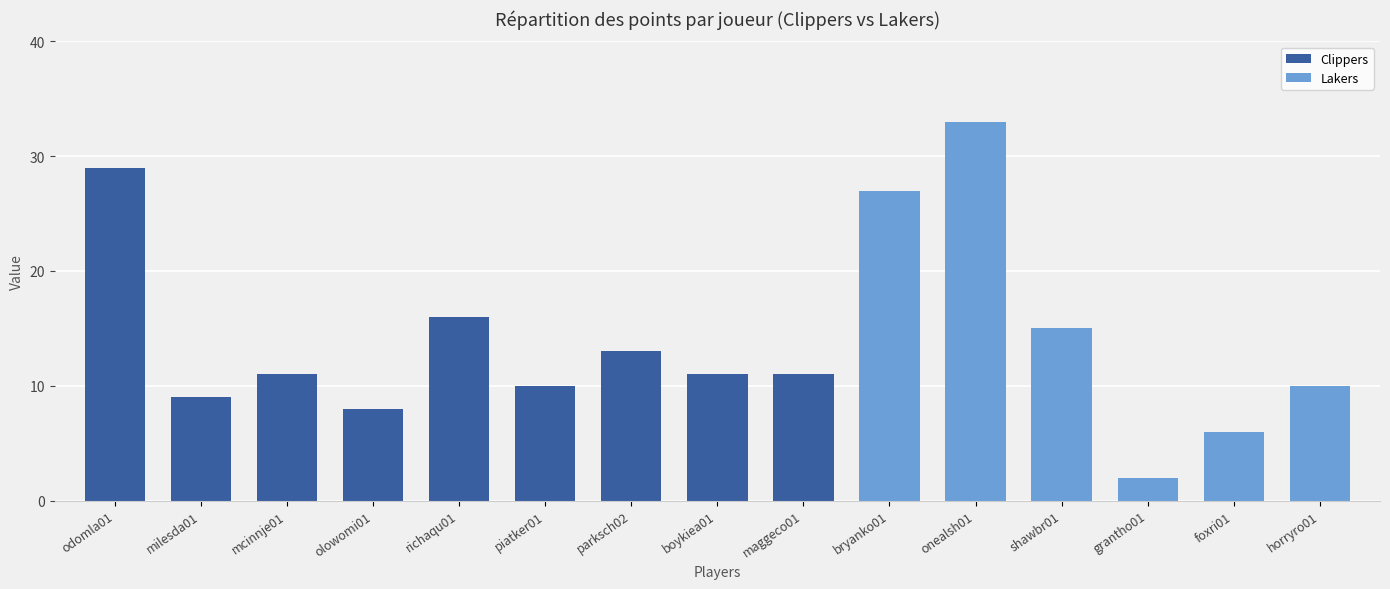

Which has a higher value, bryanko01 or grantho01?

bryanko01